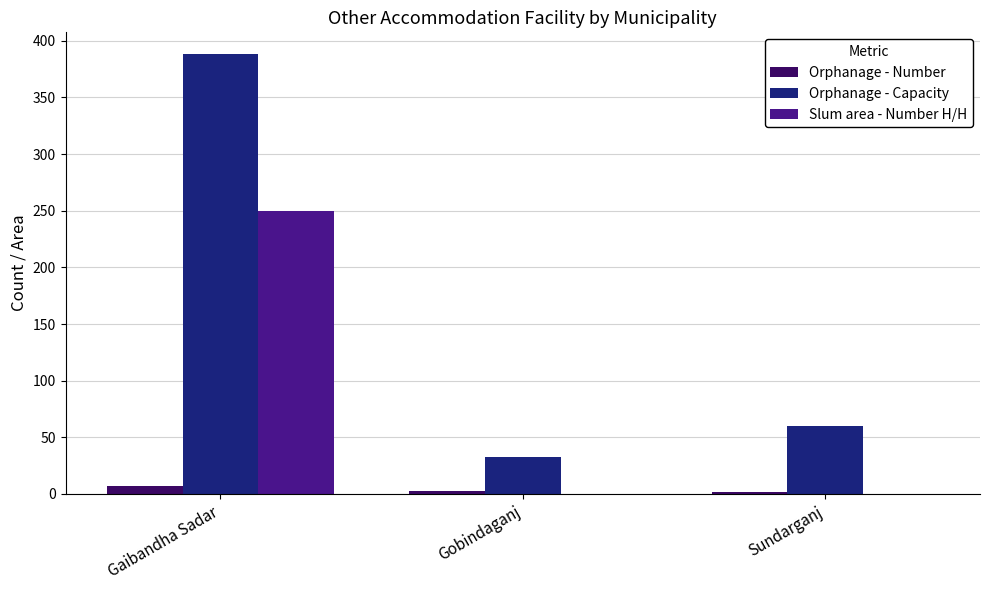

What is the difference between the Slum area - Number H/H values at Gobindaganj and Gaibandha Sadar?

250